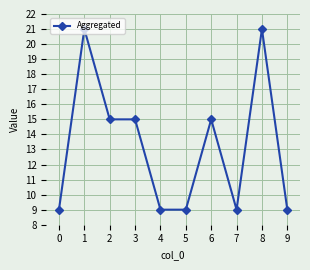

What is the difference between the values at 7 and 8?

12